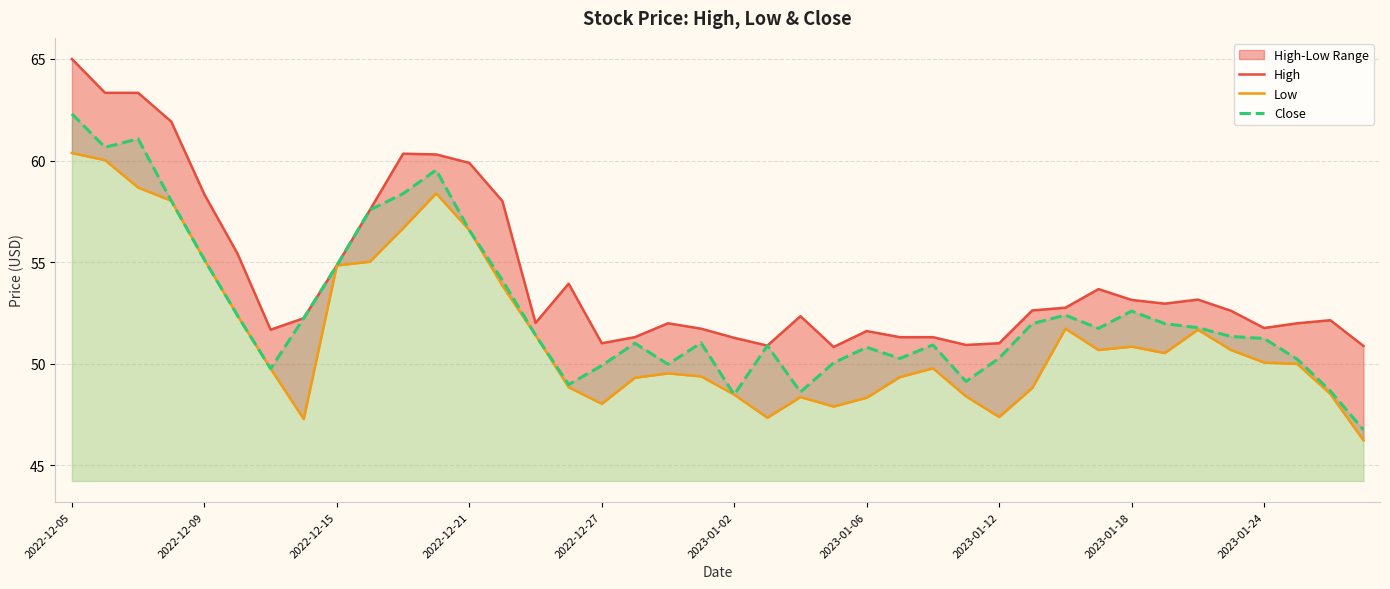

The value of Close at 2022-12-15 is 54.8. True or false?

True